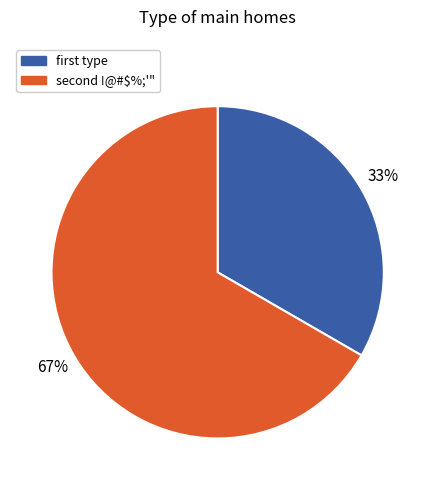

To the nearest percent, what is the average slice percentage?

50%